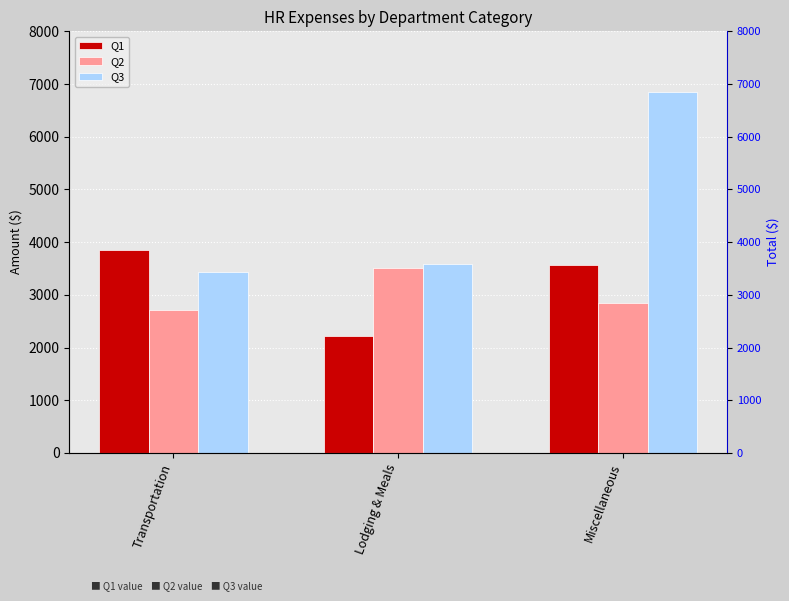

How many data points in Q3 are less than 3580?

1